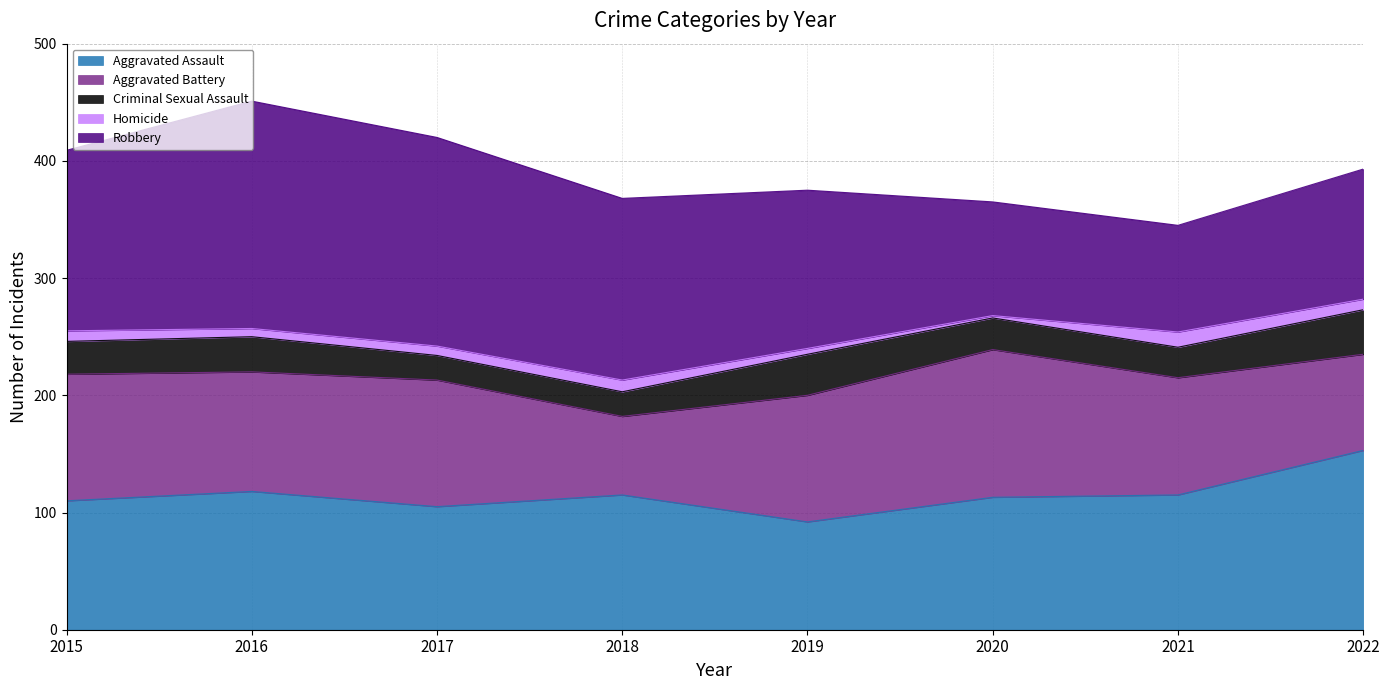

At which category is the sum across all series the highest?

2016